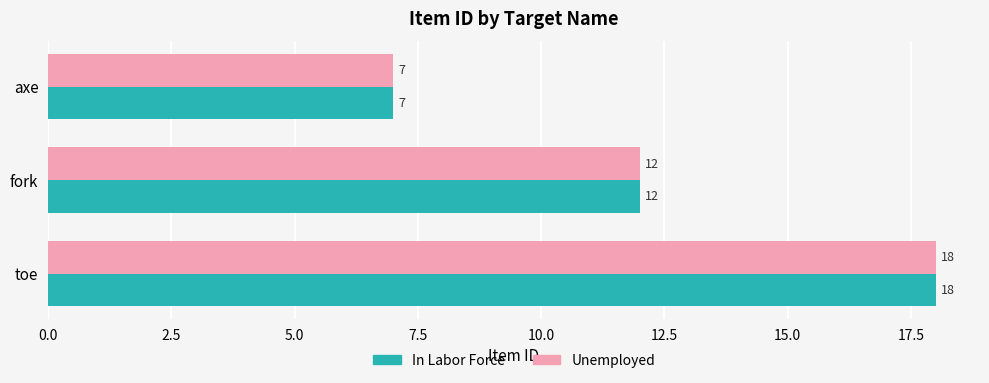

Is the value of Unemployed at toe greater than the value of In Labor Force at fork?

Yes